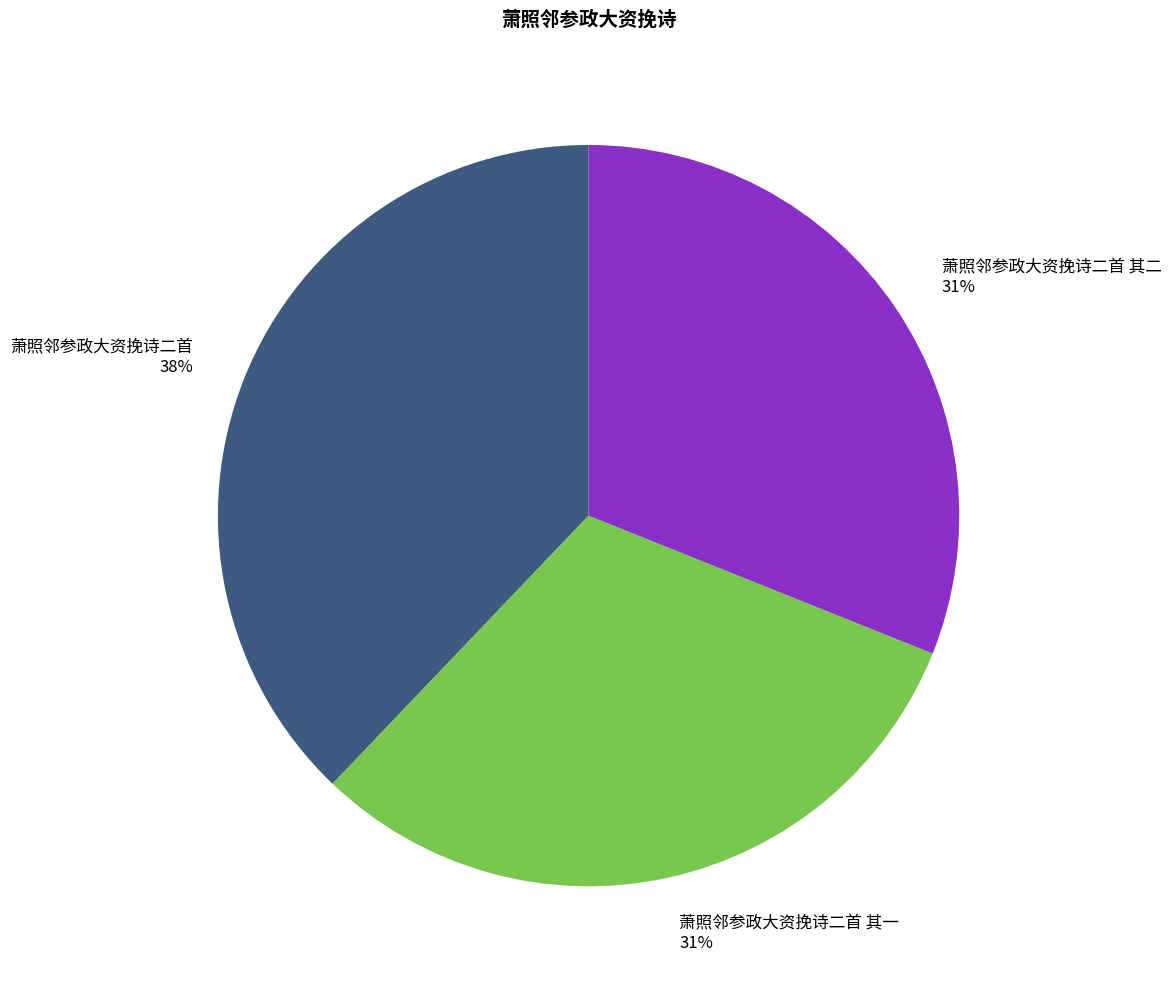

To the nearest percent, what is the difference between the largest and smallest slice percentages?

7%